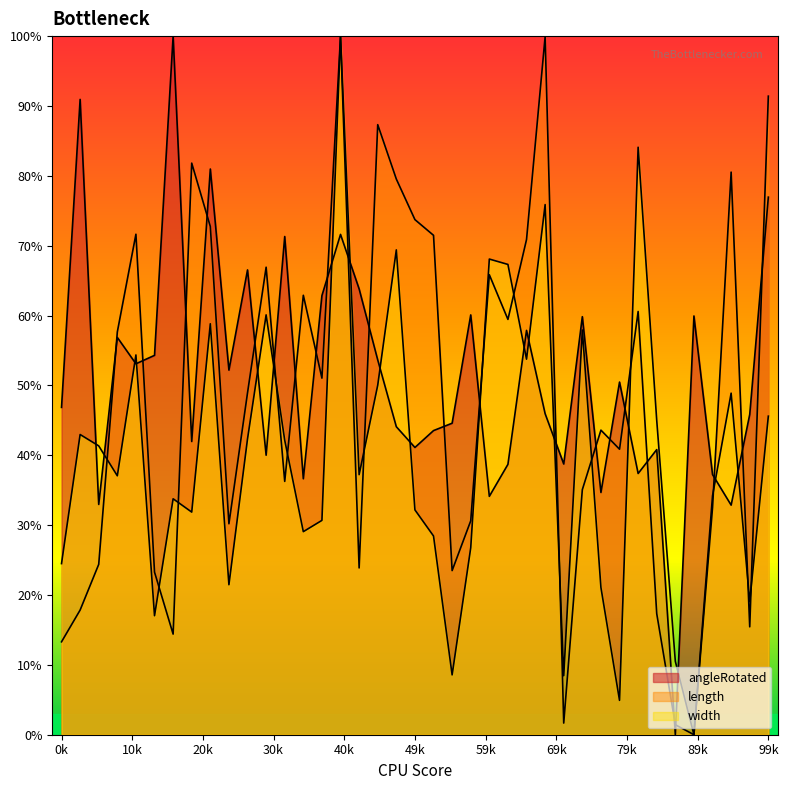

What is the total value across all series at 11?

167.0